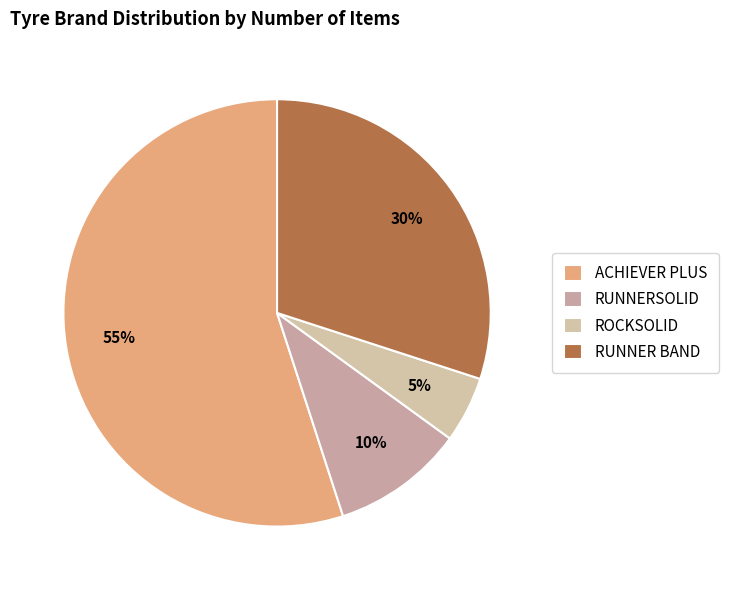

What is the largest slice in the pie chart?

ACHIEVER PLUS